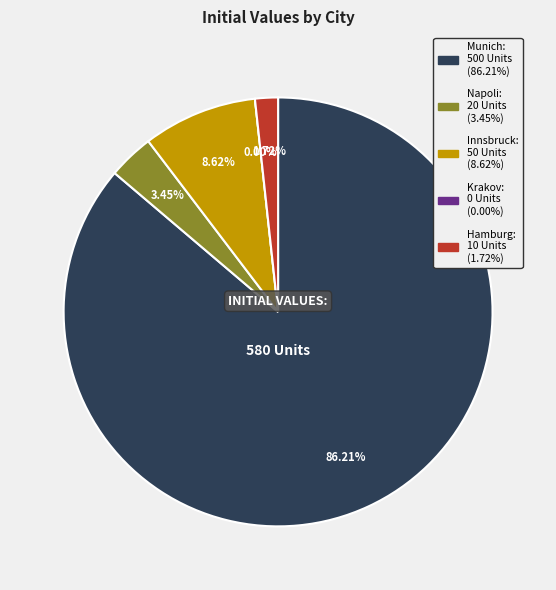

Count the number of slices in the pie.

5